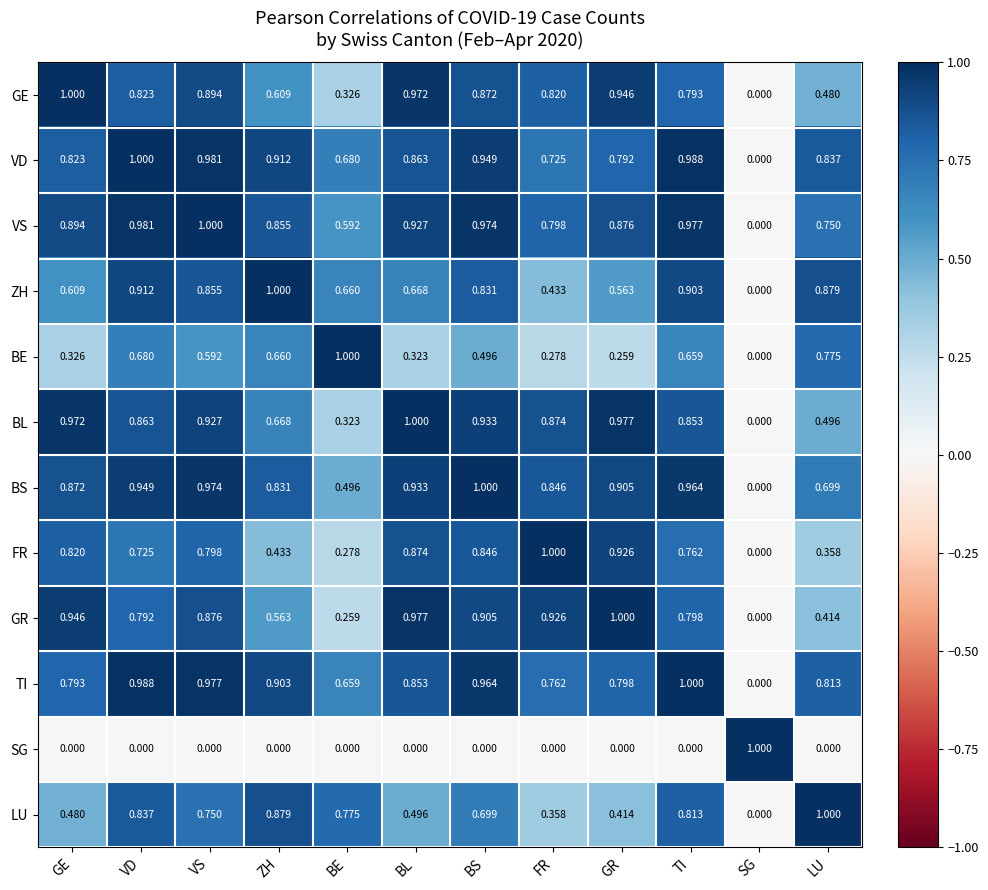

List the labels in order of TI value, largest first.

TI, VD, VS, BS, ZH, BL, LU, GR, GE, FR, BE, SG